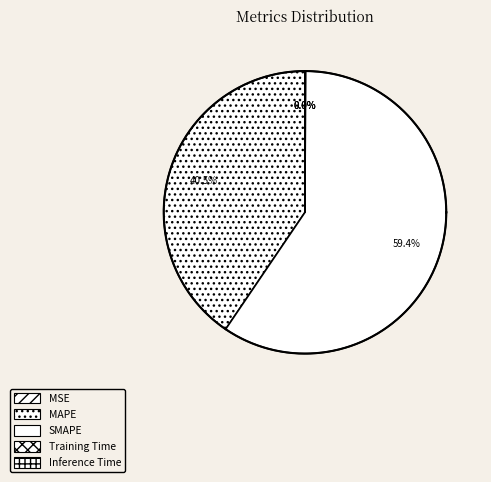

Is it true that MAPE is 50% of the pie?

False